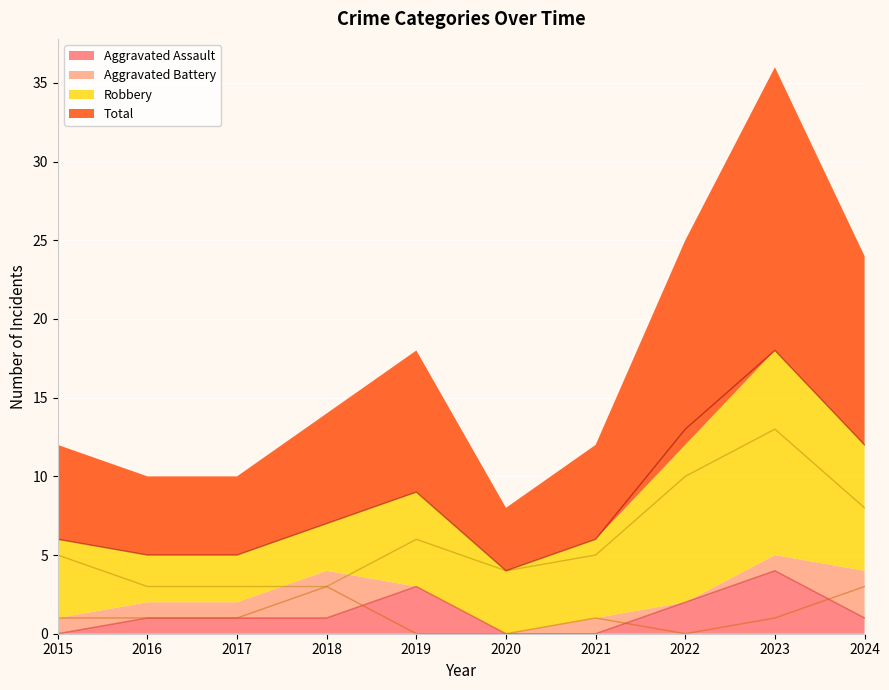

The Aggravated Assault series shows -1 at 2020. True or false?

False